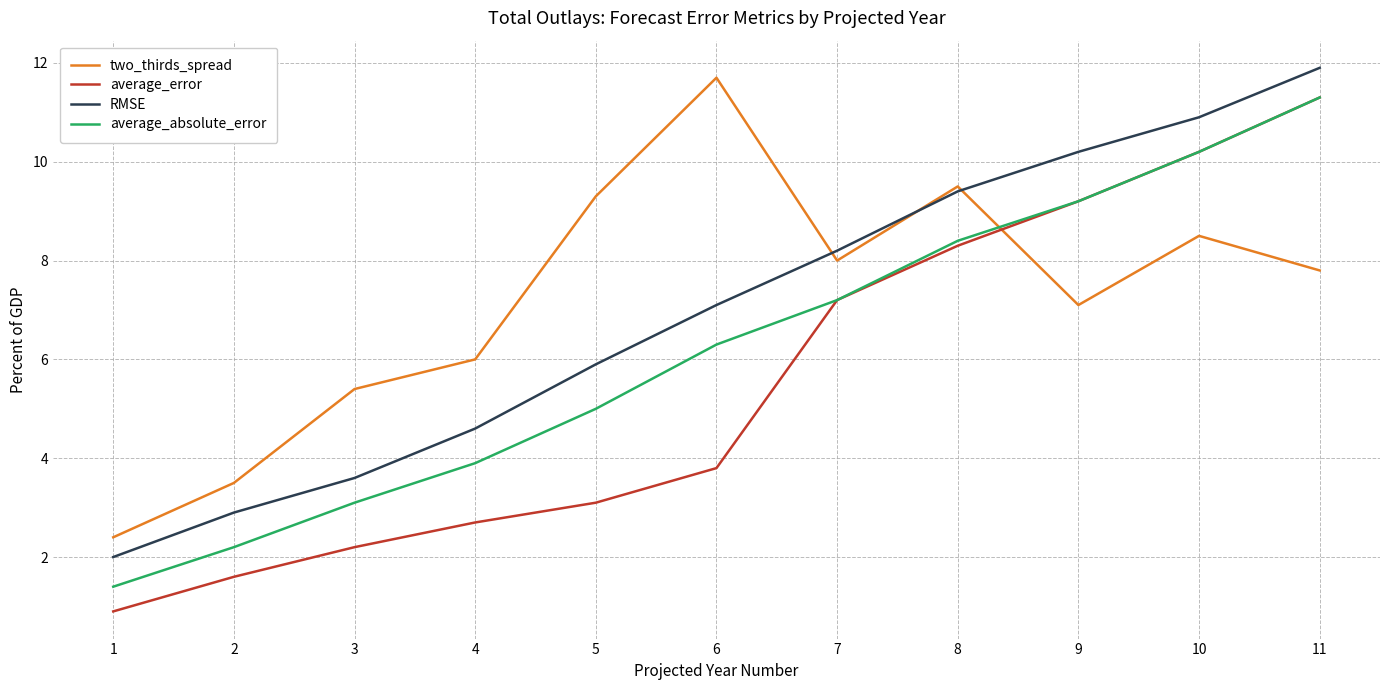

What is the sum of all average_absolute_error values?

68.2